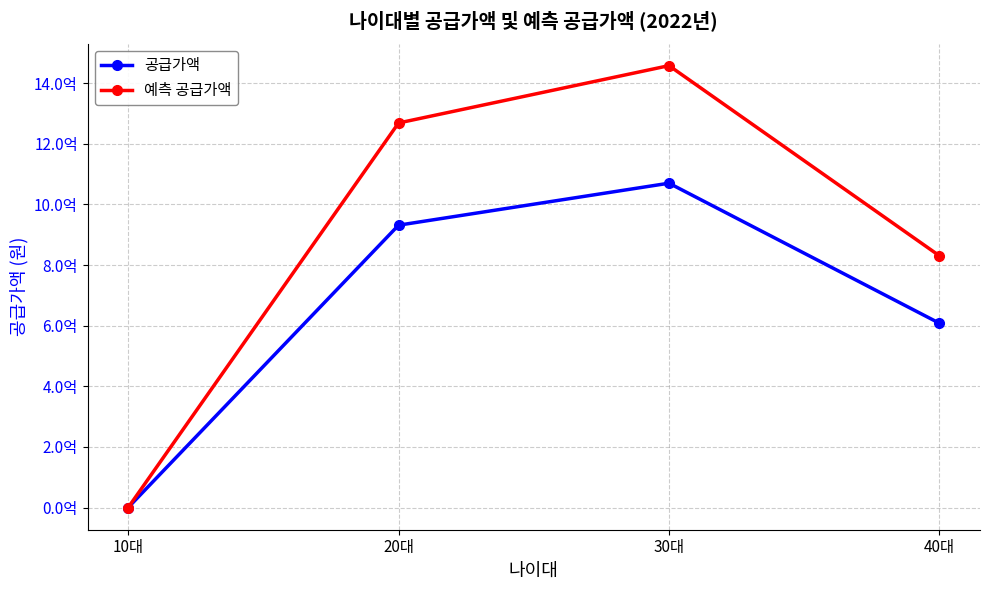

Is this an area chart (filled region under the line)?

No